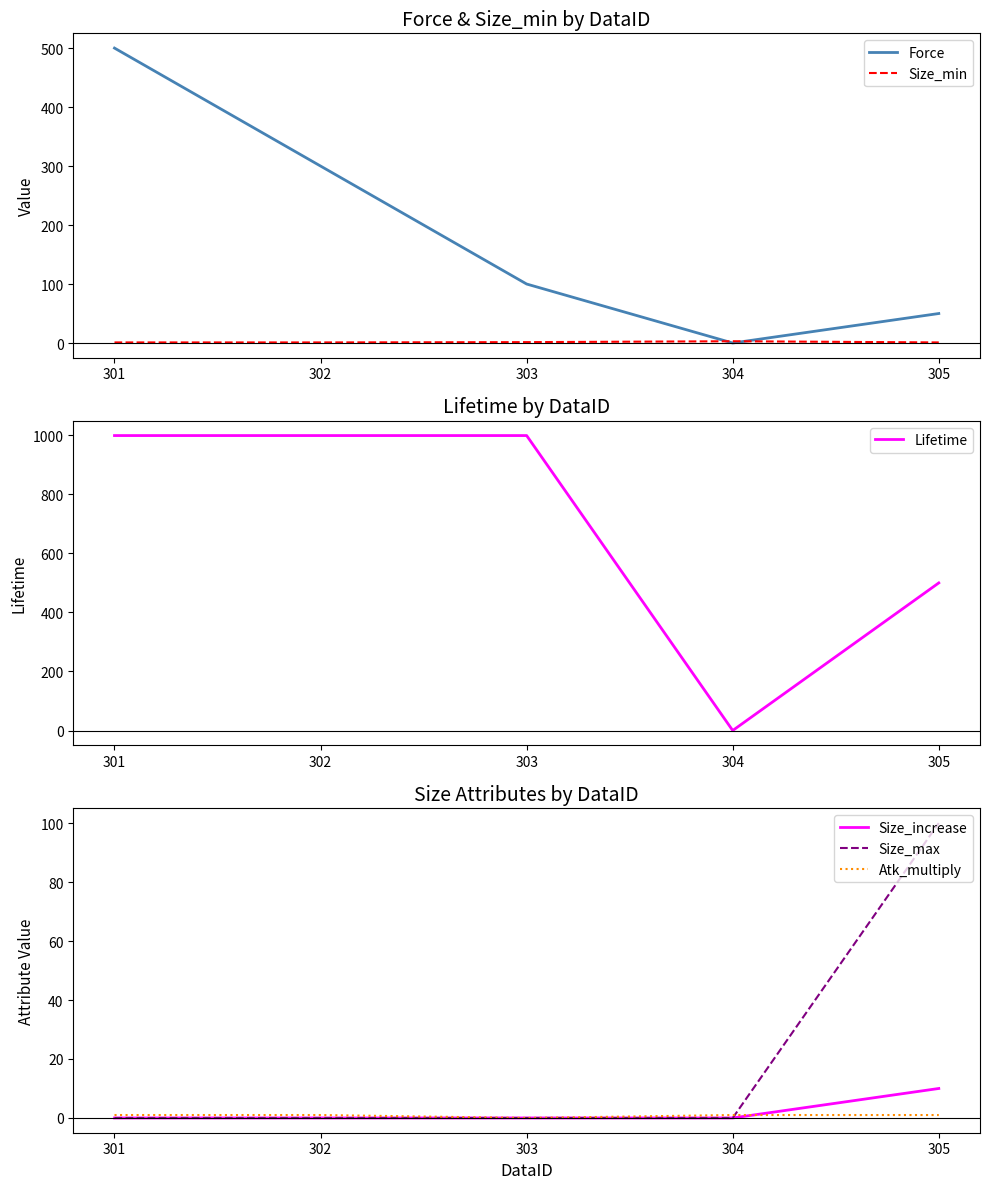

Reading right to left, transcribe all the data shown in this chart.

Force: 50.0	0.0	100.0	300.0	500.0
Size_min: 1.0	3.0	1.5	1.0	1.0
Lifetime: 500.0	0.2	999.0	999.0	999.0
Size_increase: 10.0	0.0	0.0	0.0	0.0
Size_max: 100.0	0.0	0.0	0.0	0.0
Atk_multiply: 1.0	1.0	0.0	1.0	1.0